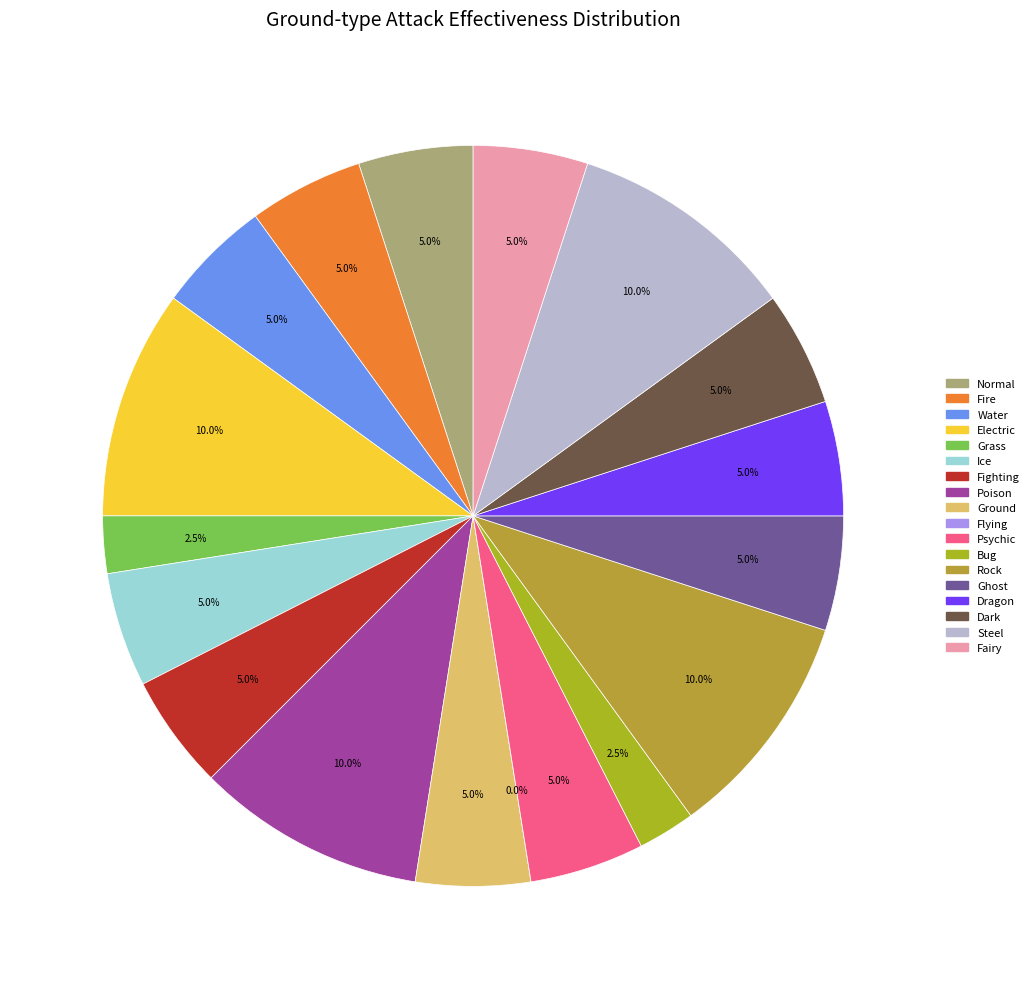

Count the number of slices in the pie.

18